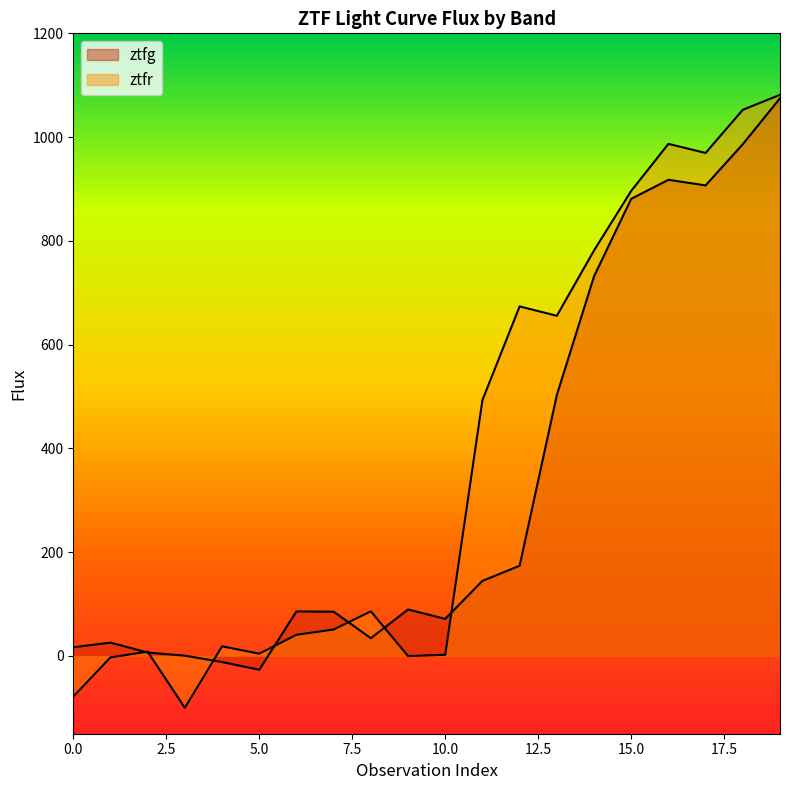

True or false: ztfg has a value of 43.5 at 1.

False